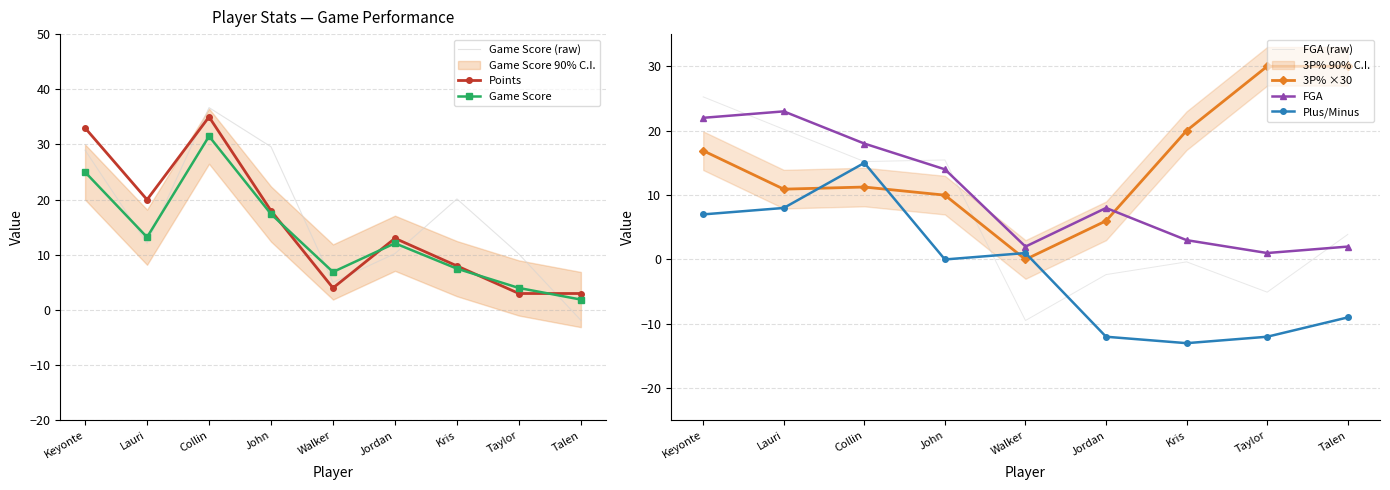

The FGA series shows 3.0 at Kris. True or false?

True